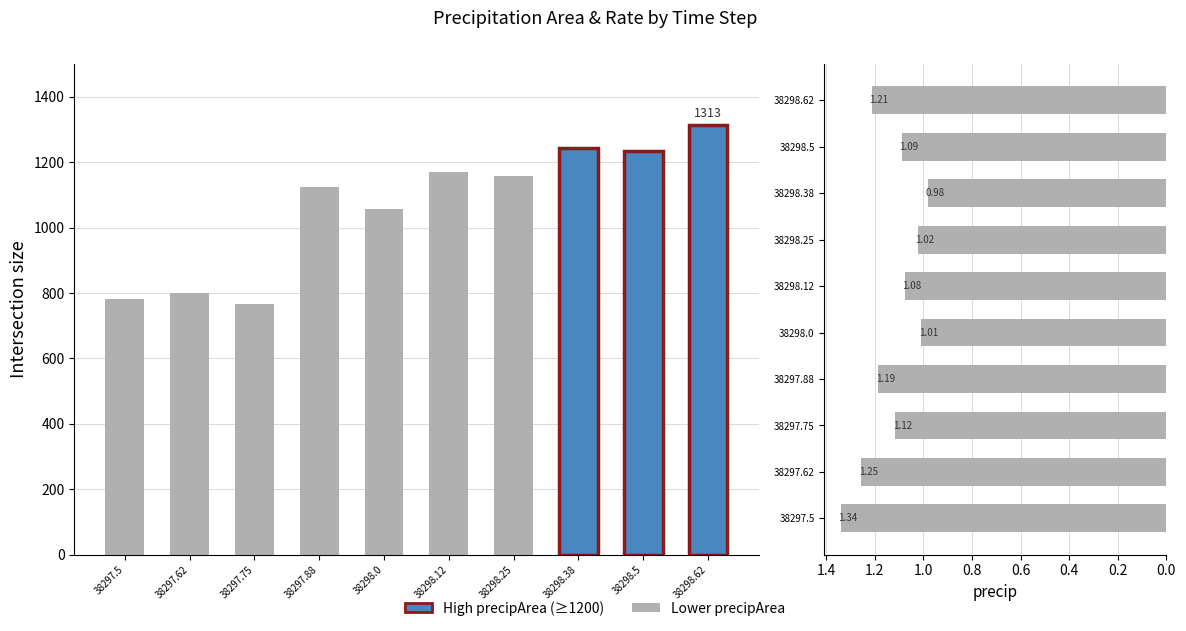

How many data points does each series have?

10